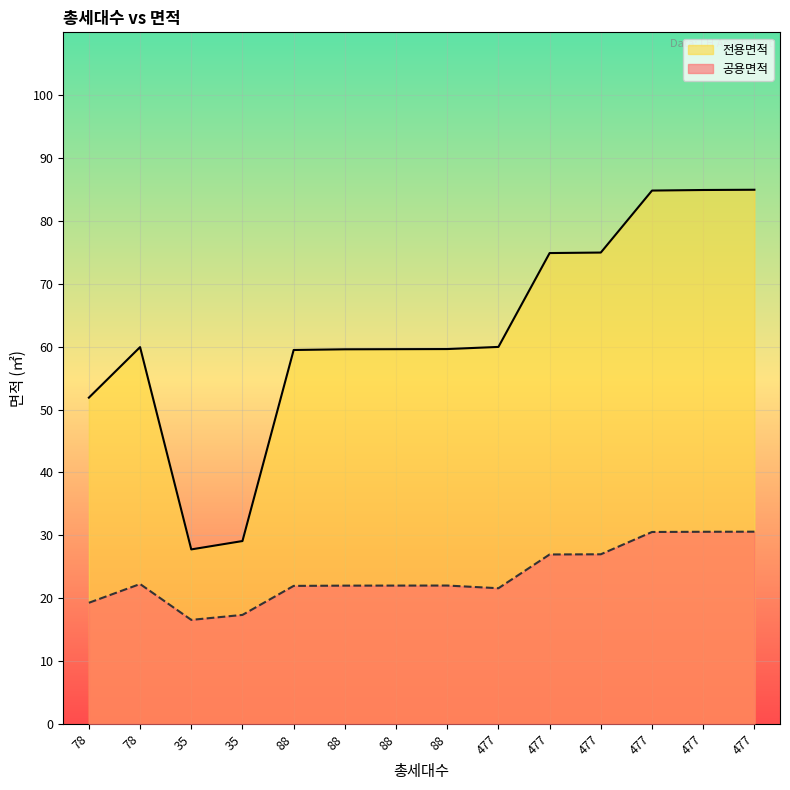

What is the difference between the 전용면적 values at 88 and 477?

0.5